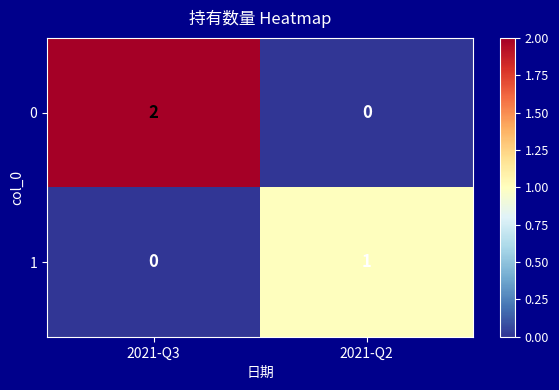

List the series in order of their overall mean, lowest first.

1, 0